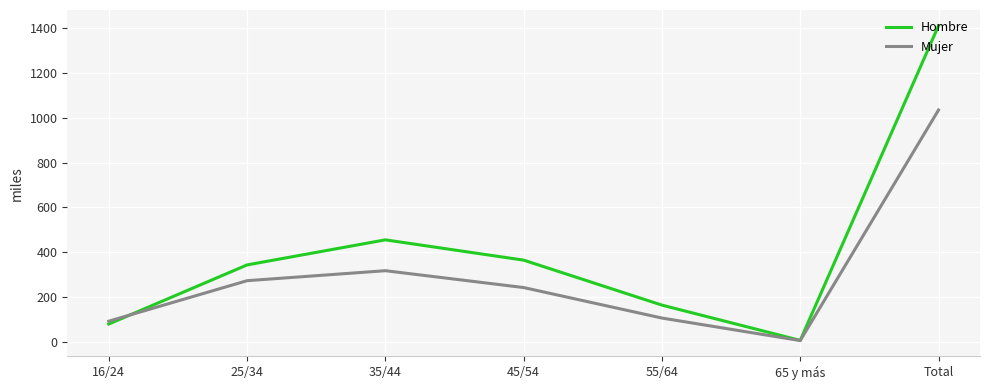

Reading left to right, transcribe all the data shown in this chart.

Hombre: 16/24=79.1	25/34=343.2	35/44=455.2	45/54=364.6	55/64=163.7	65 y más=6.0	Total=1411.8
Mujer: 16/24=91.9	25/34=272.8	35/44=317.4	45/54=242.1	55/64=105.9	65 y más=5.2	Total=1035.2